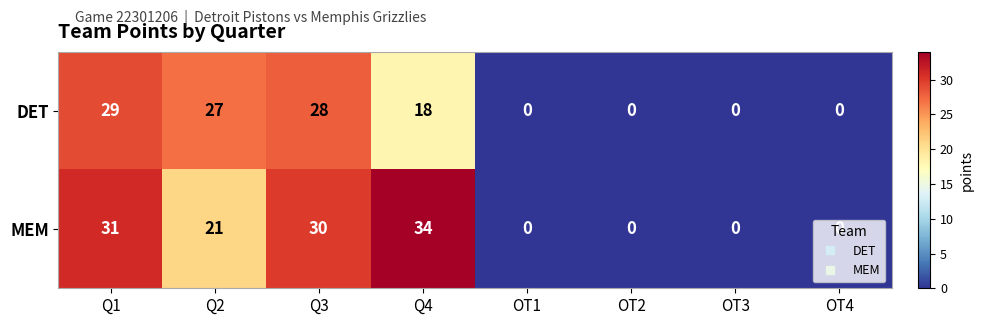

At which category is the sum across all series the highest?

Q1